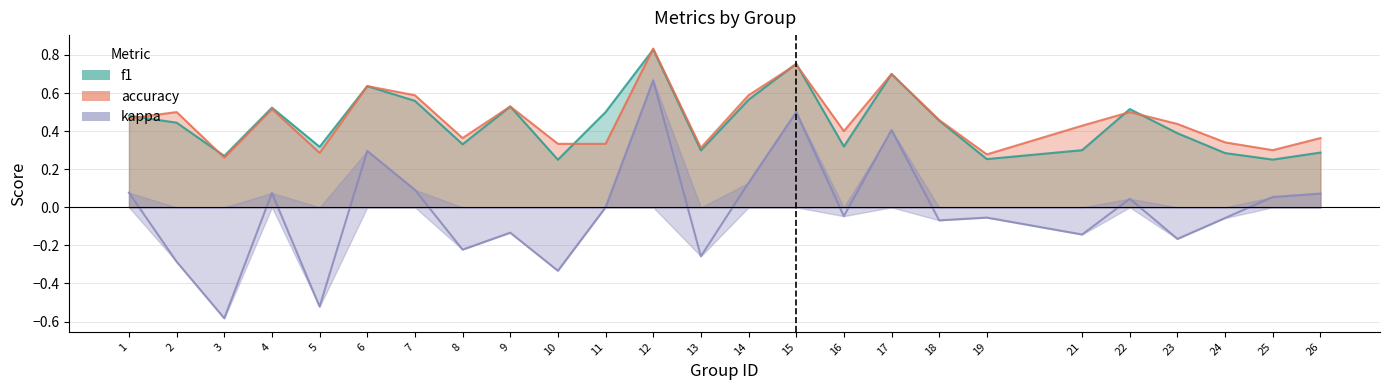

Does the chart have visible grid lines?

Yes